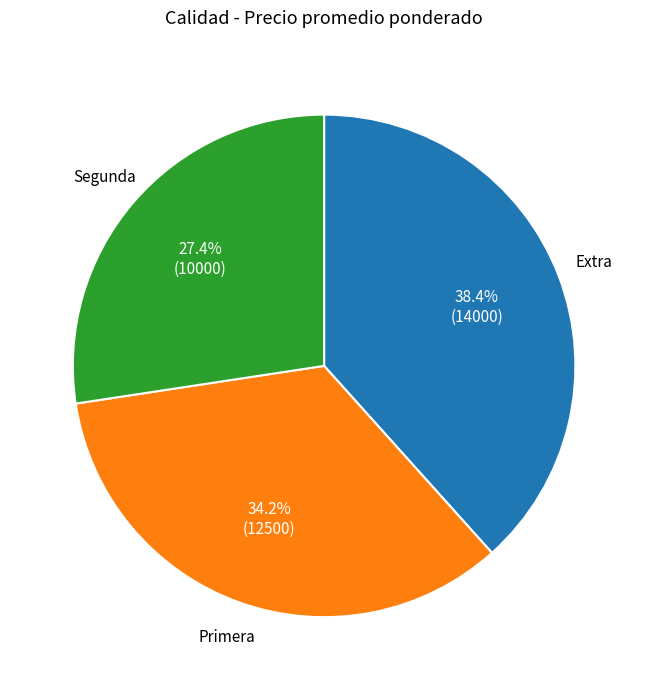

Count the number of slices in the pie.

3